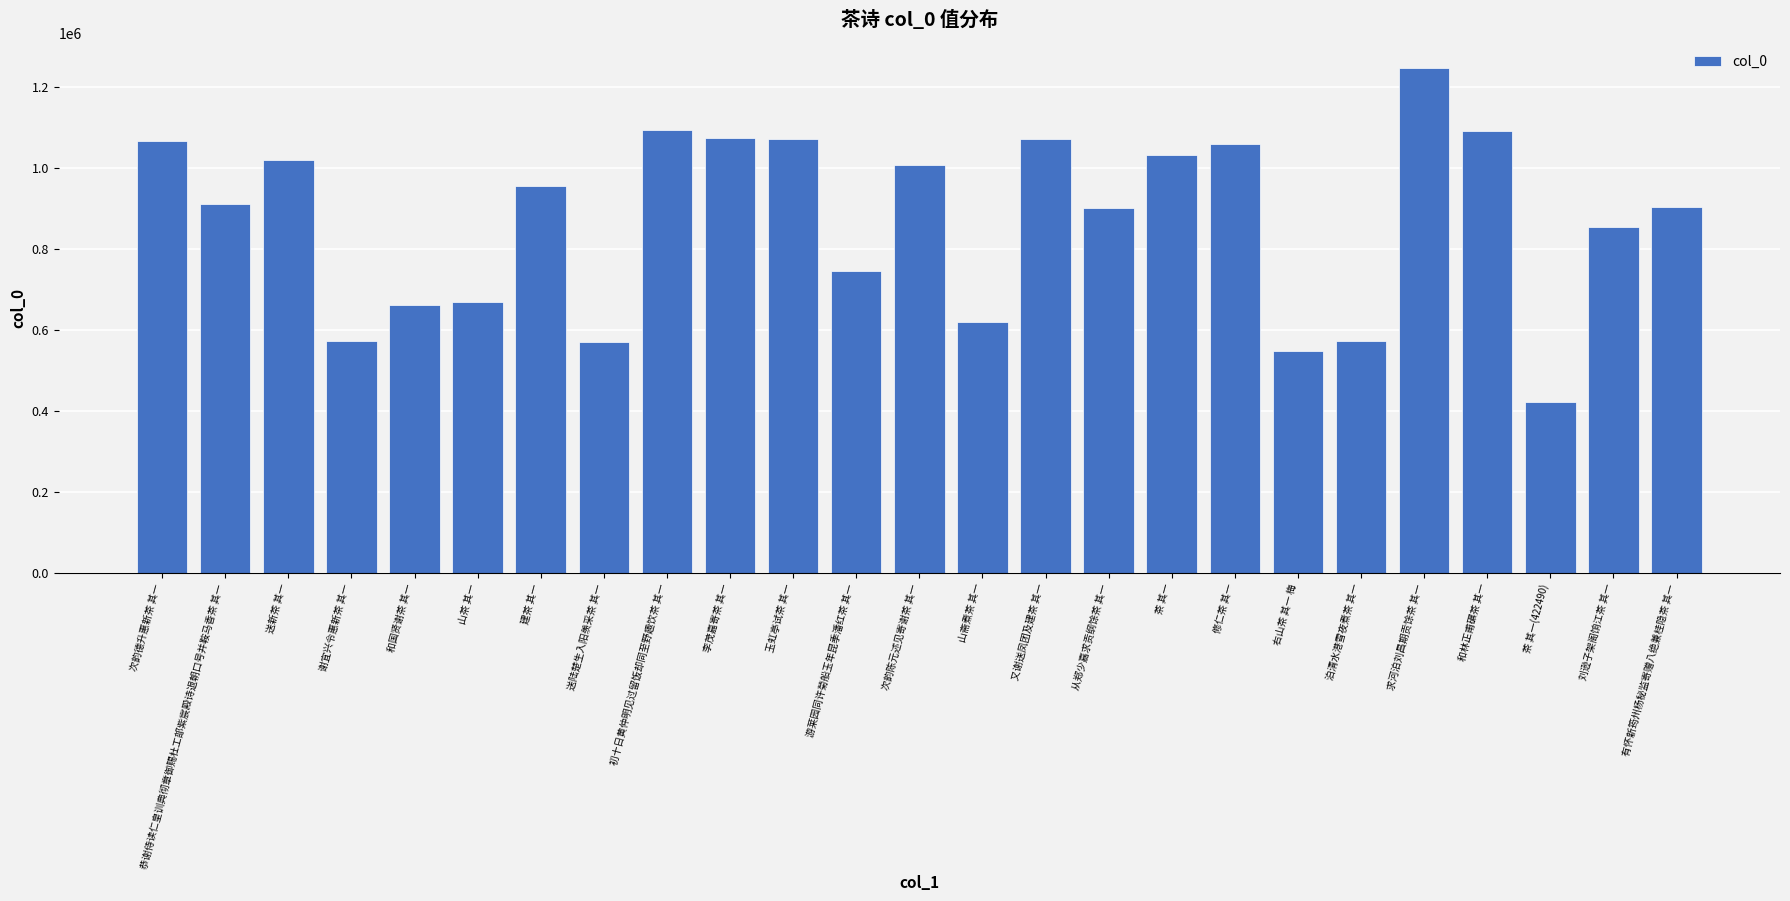

At which label is the value closest to 834927?

刘逊子架阁饷江茶 其一